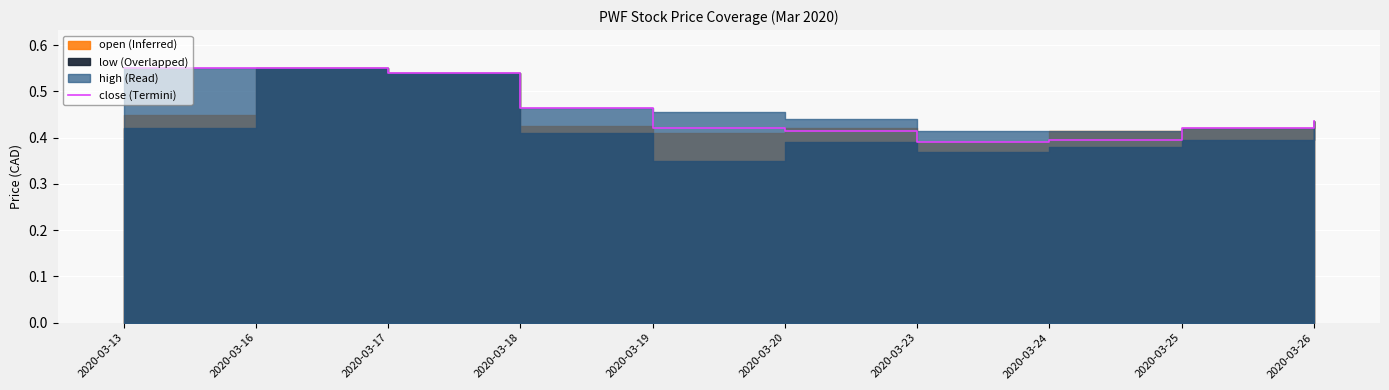

The value at 2020-03-24 is 0.4. True or false?

True